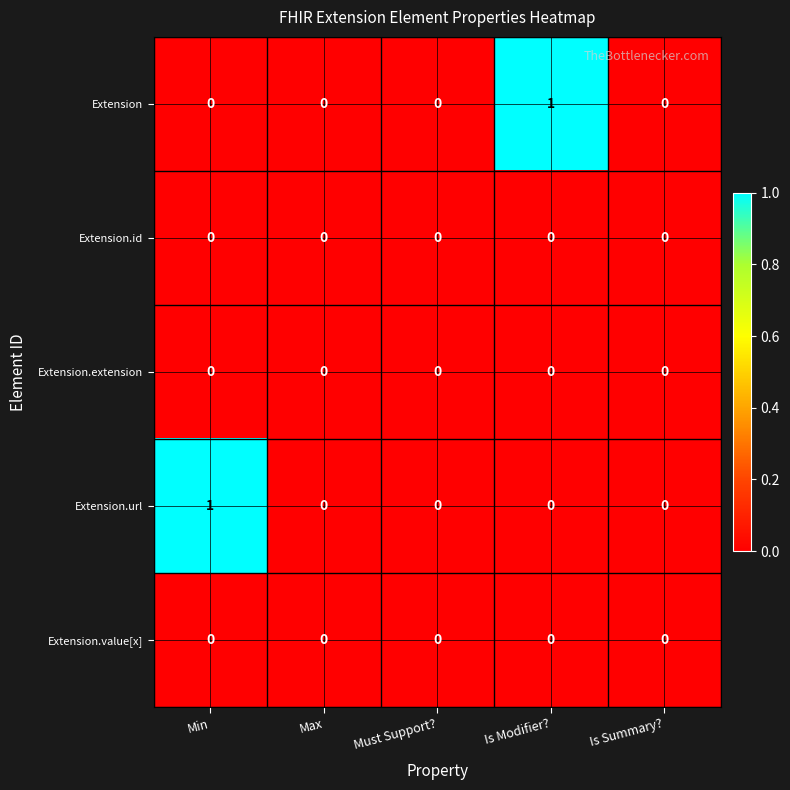

Reading left to right, extract all data points from this chart.

Extension: 0	0	0	1	0
Extension.id: 0	0	0	0	0
Extension.extension: 0	0	0	0	0
Extension.url: 1	0	0	0	0
Extension.value[x]: 0	0	0	0	0